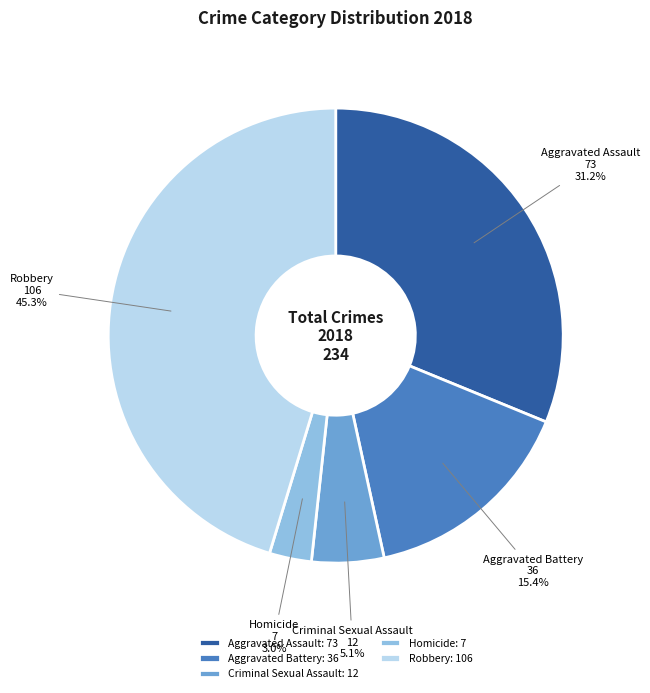

Combined, do Aggravated Battery and Robbery account for over 50%?

Yes